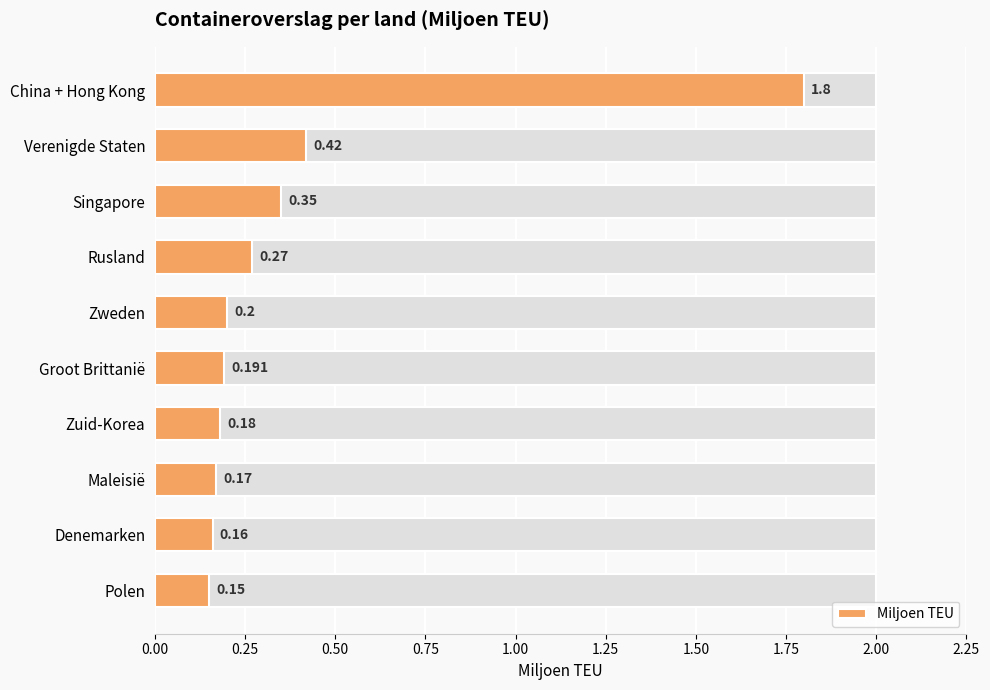

How many bars are there in total?

10